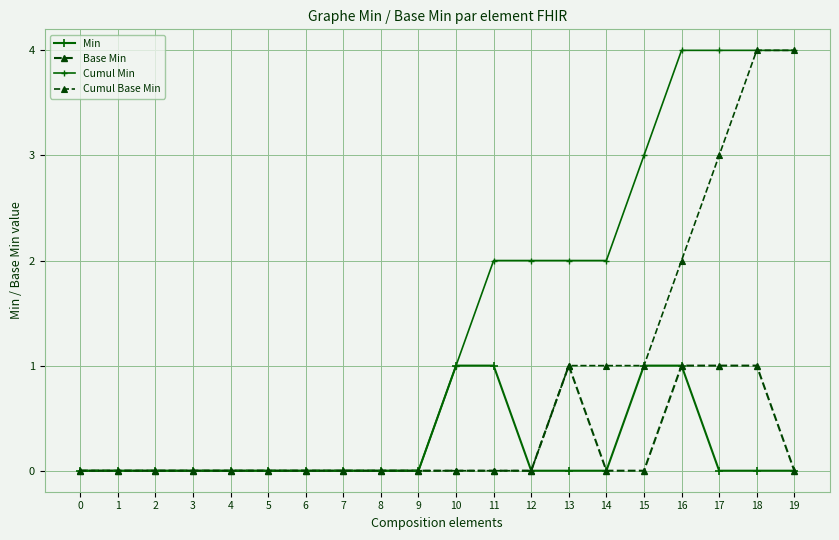

How many categories are shown in the chart?

20